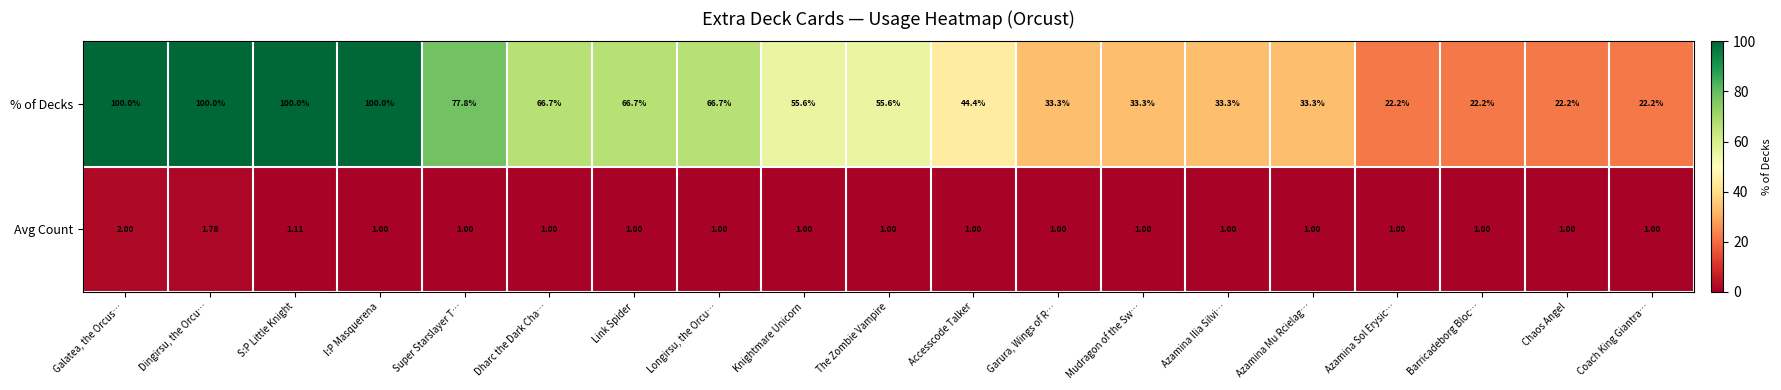

Rank the series by their maximum value, from highest to lowest.

% of Decks, Avg Count